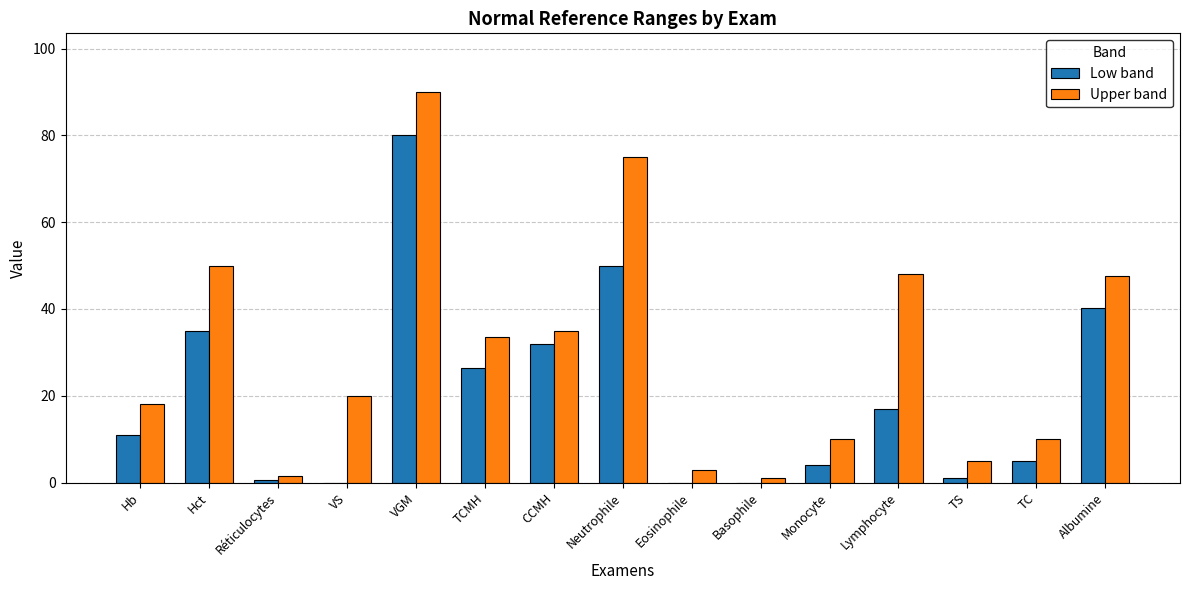

What is the total value across all series at Hb?

29.0